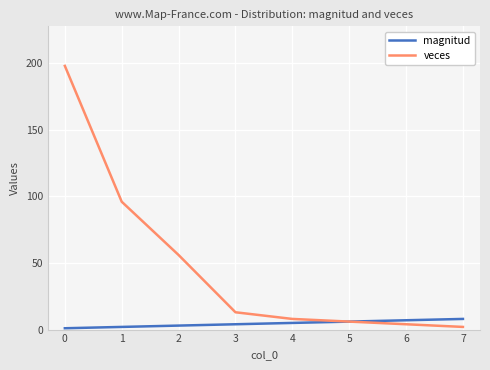

The veces series shows 198 at 0. True or false?

True